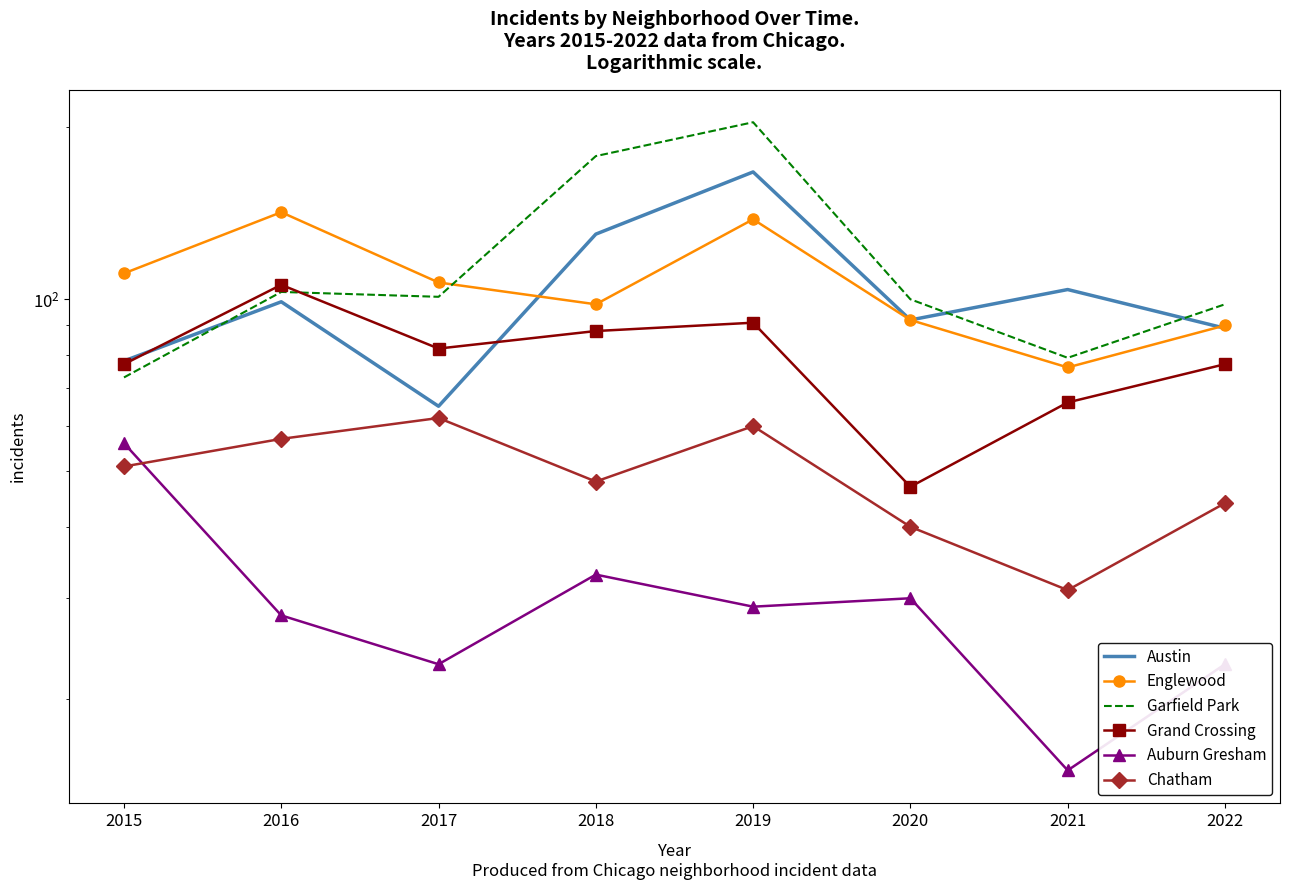

Which has a higher value, 2019 or 2016?

2019